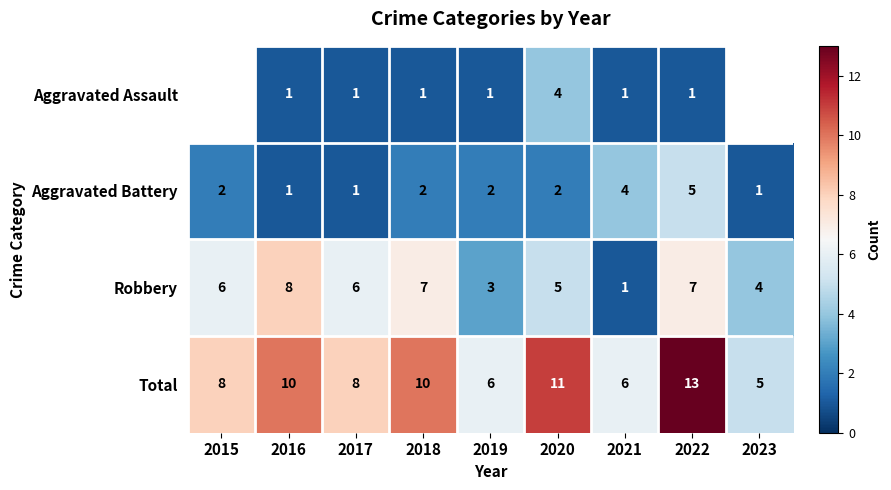

How many Total values are between 6 and 10?

6